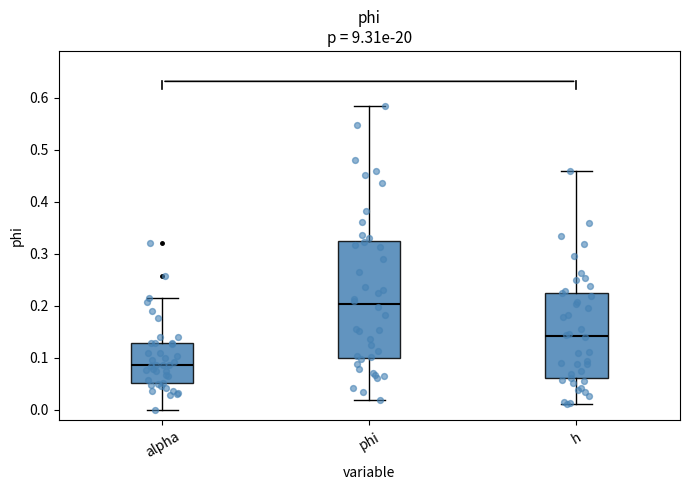

Reading left to right, read every box against the y-axis: the position of its median line, the range the box covers, and the ends of its whiskers. The values are not printed on the chart, so give them approximately, as read against the axis.

alpha: median 0.09, box 0.05 to 0.13, whiskers 0.00 to 0.21
phi: median 0.20, box 0.10 to 0.32, whiskers 0.02 to 0.58
h: median 0.14, box 0.06 to 0.23, whiskers 0.01 to 0.46